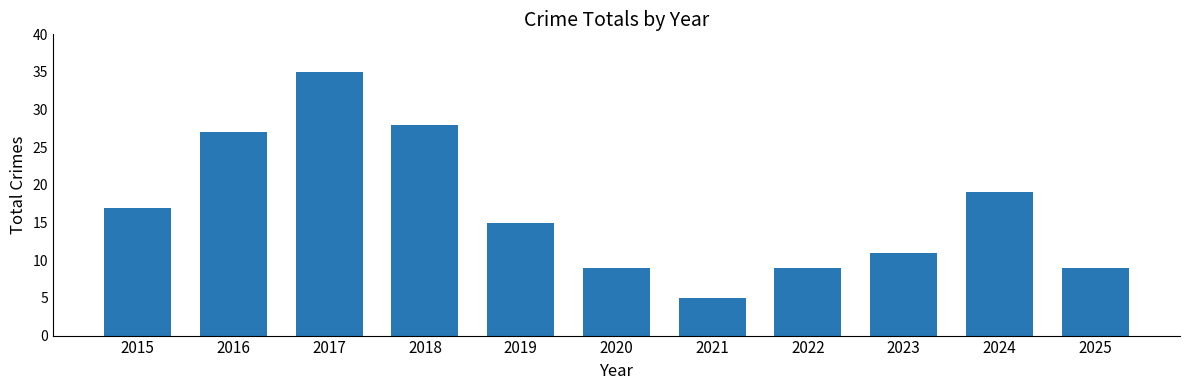

Reading right to left, what are all the values shown in this chart?

2025=9	2024=19	2023=11	2022=9	2021=5	2020=9	2019=15	2018=28	2017=35	2016=27	2015=17